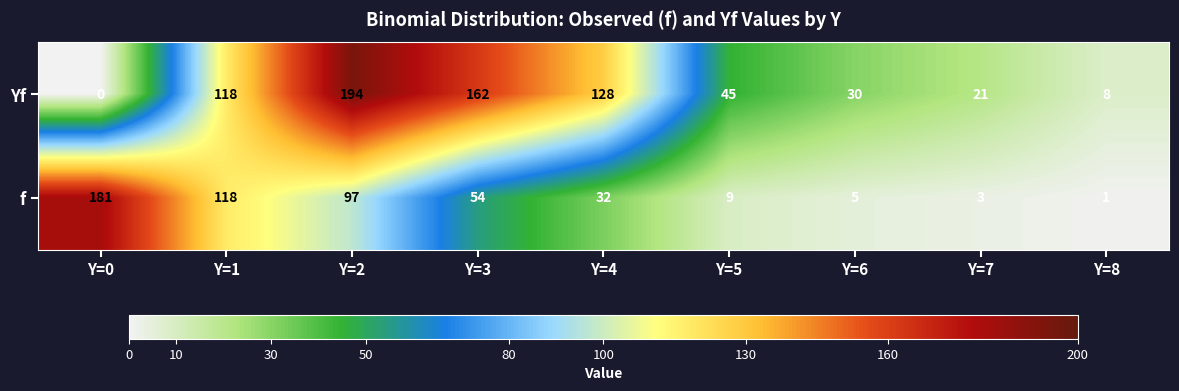

How many distinct data groups are displayed?

2